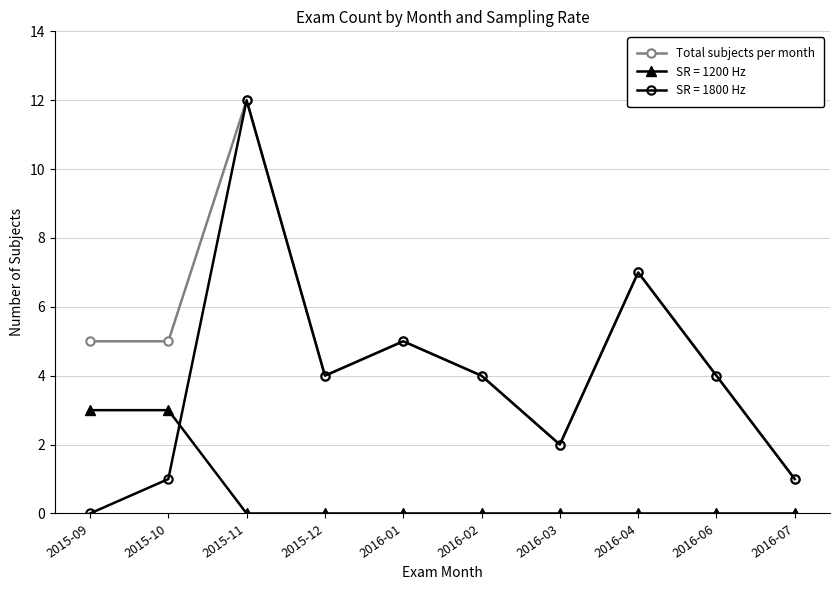

What is the label of the 6th point from the right?

2016-01